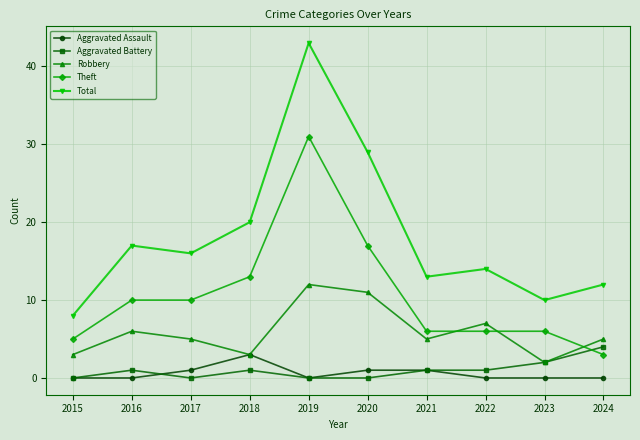

Which series has the largest range (max minus min)?

Total